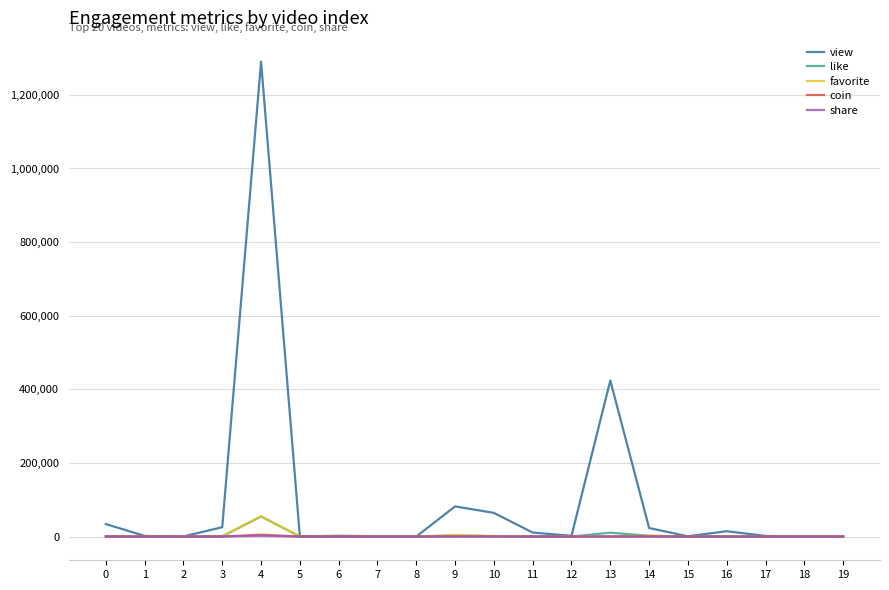

Which series has the widest spread of values?

view